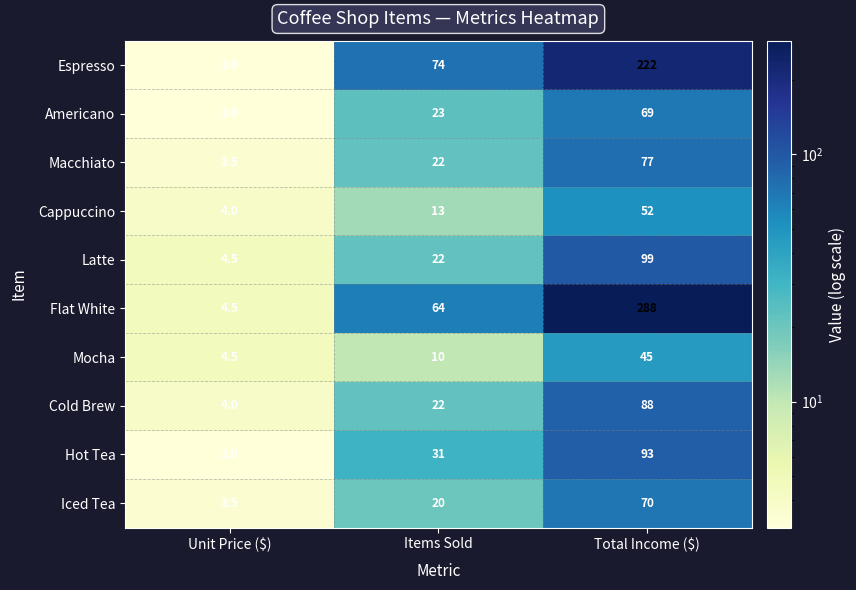

What is the sum of all Espresso values?

299.0